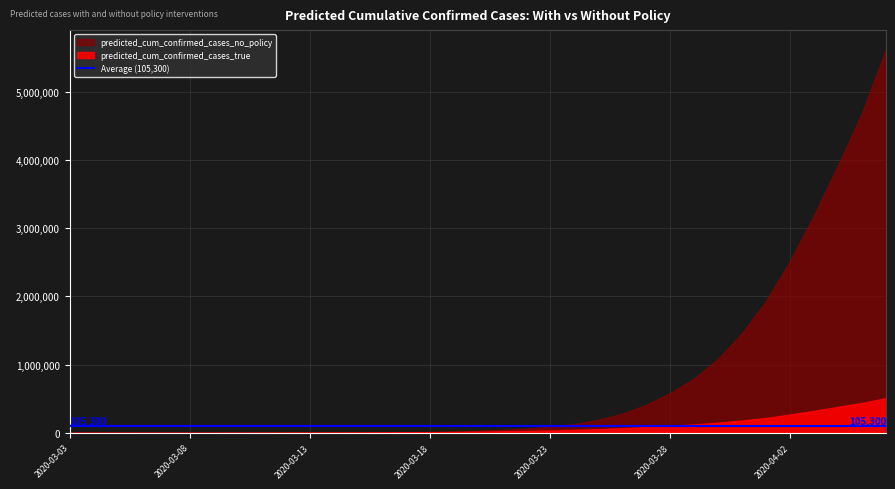

Rank the series by their average value, from lowest to highest.

predicted_cum_confirmed_cases_true, predicted_cum_confirmed_cases_no_policy